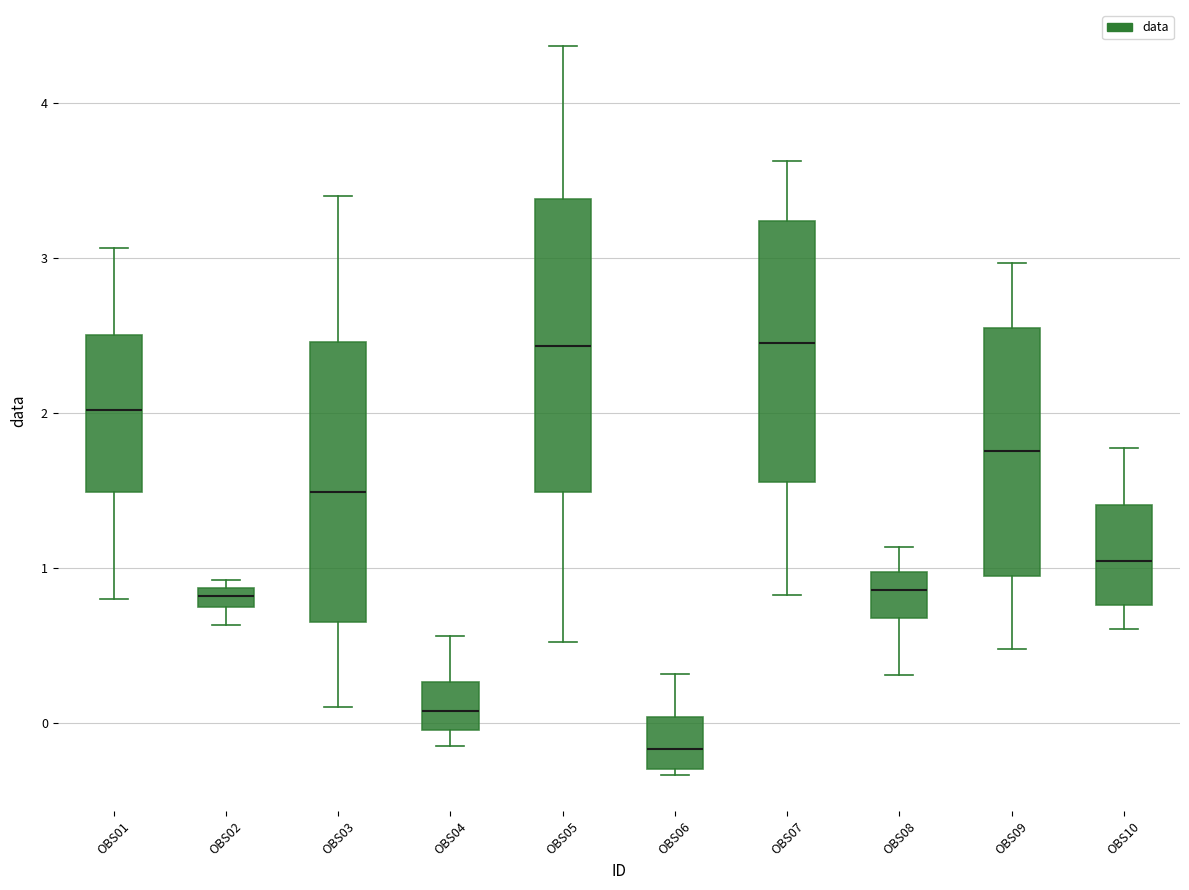

Which box has the lowest median line?

OBS06